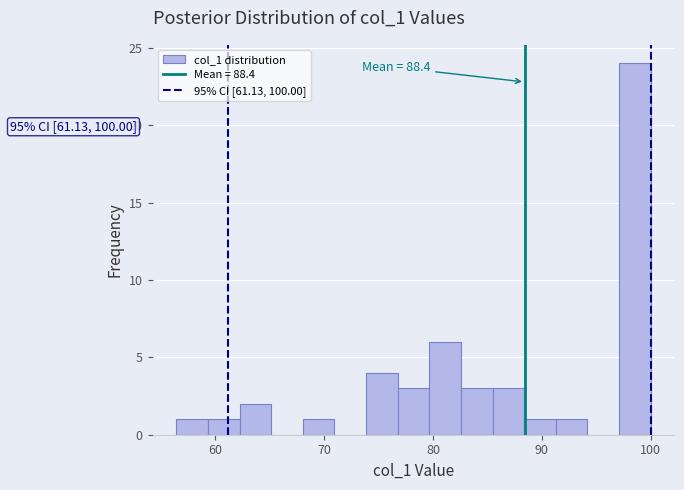

Around what value on the x-axis is the tallest bar? Give the approximate position of its centre, as read against the axis.

99